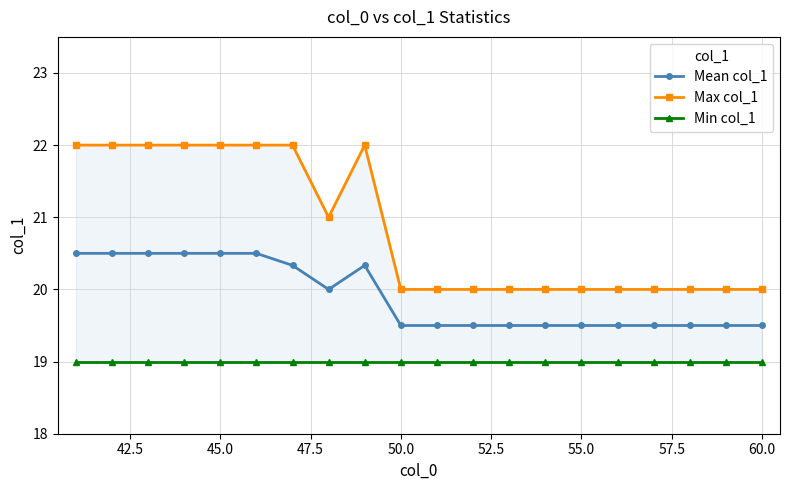

What is the average value of the Max col_1 series?

20.9